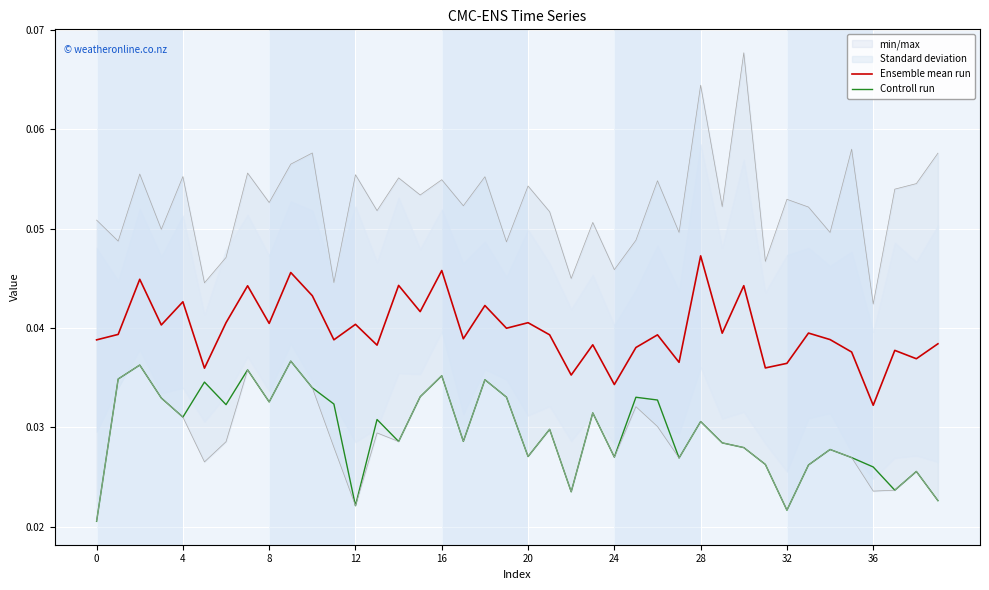

At which label is Ensemble mean run closest to 0?

36